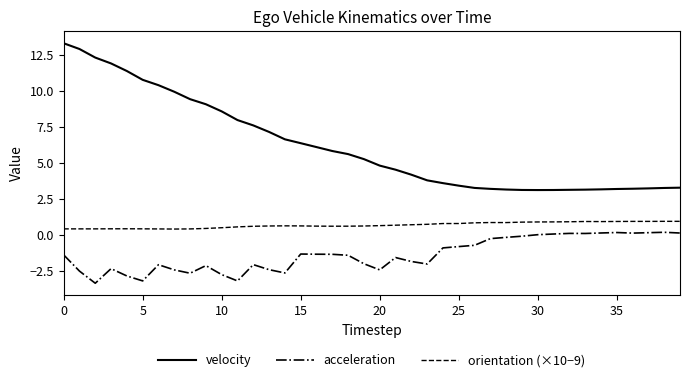

Which series has the widest spread of values?

velocity